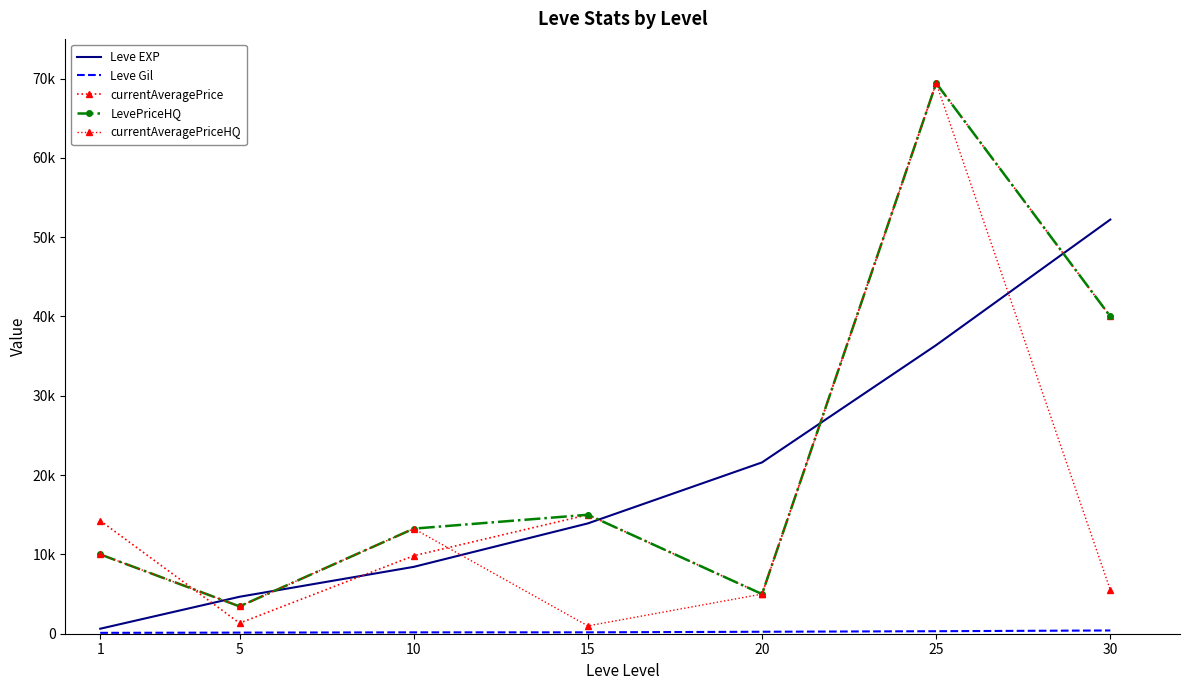

How many data points in Leve Gil are above 174?

3